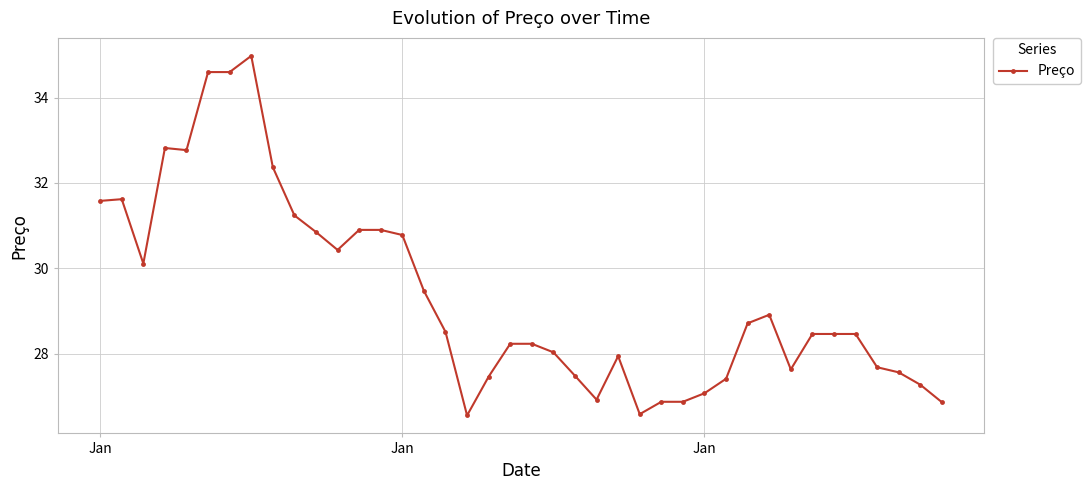

Does the chart have visible grid lines?

Yes